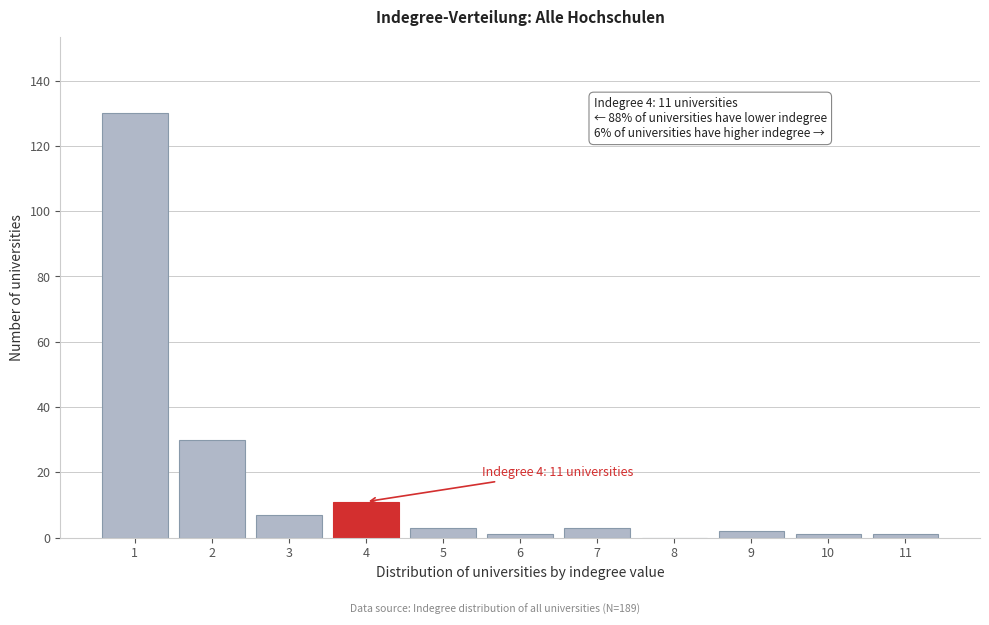

Reading left to right, list all the values displayed in this chart.

1=130	2=30	3=7	4=11	5=3	6=1	7=3	8=0	9=2	10=1	11=1